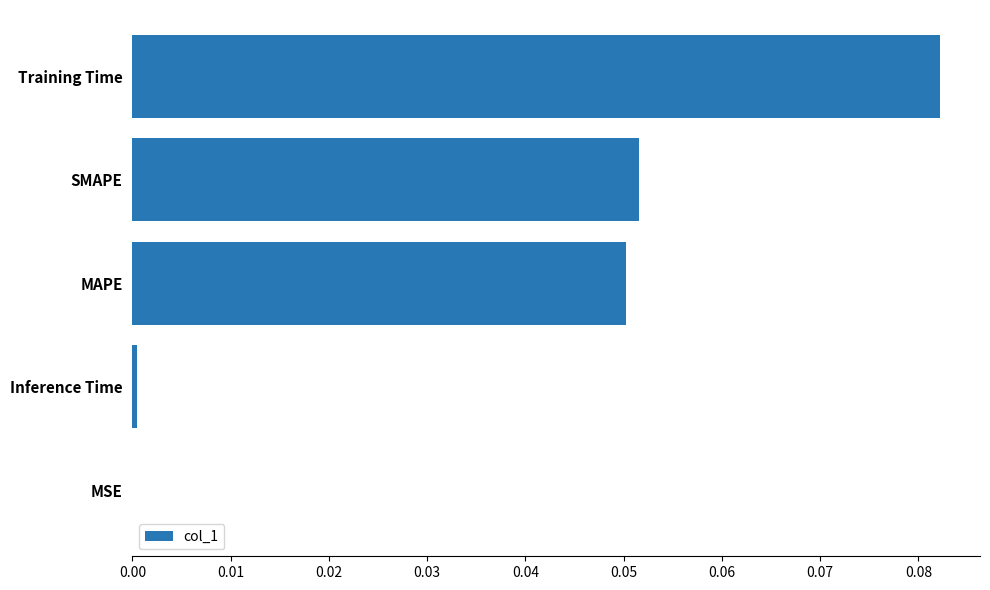

Between Training Time and MAPE, which is larger?

Training Time